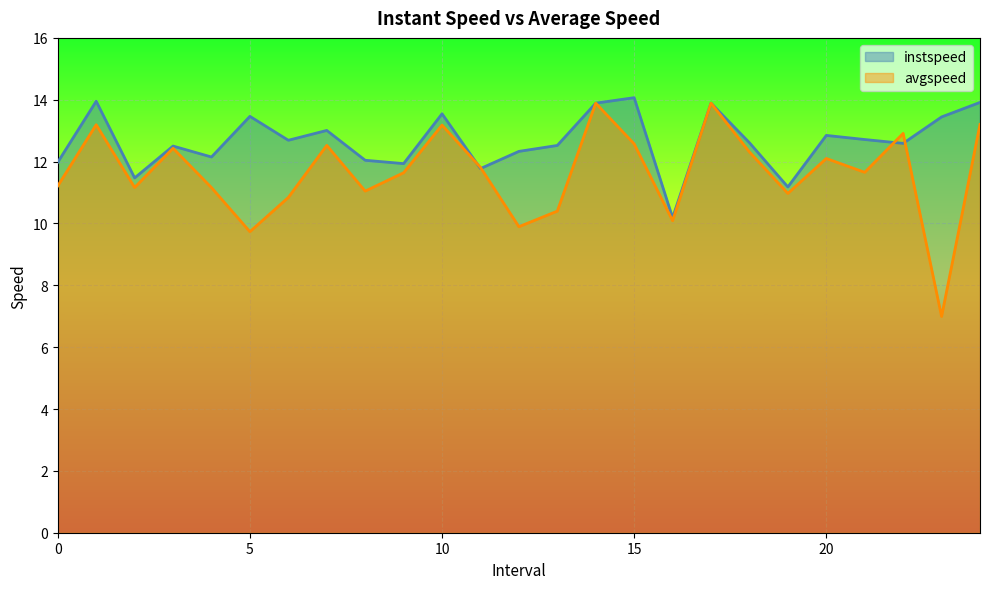

At which category does avgspeed reach its first local peak?

1.0